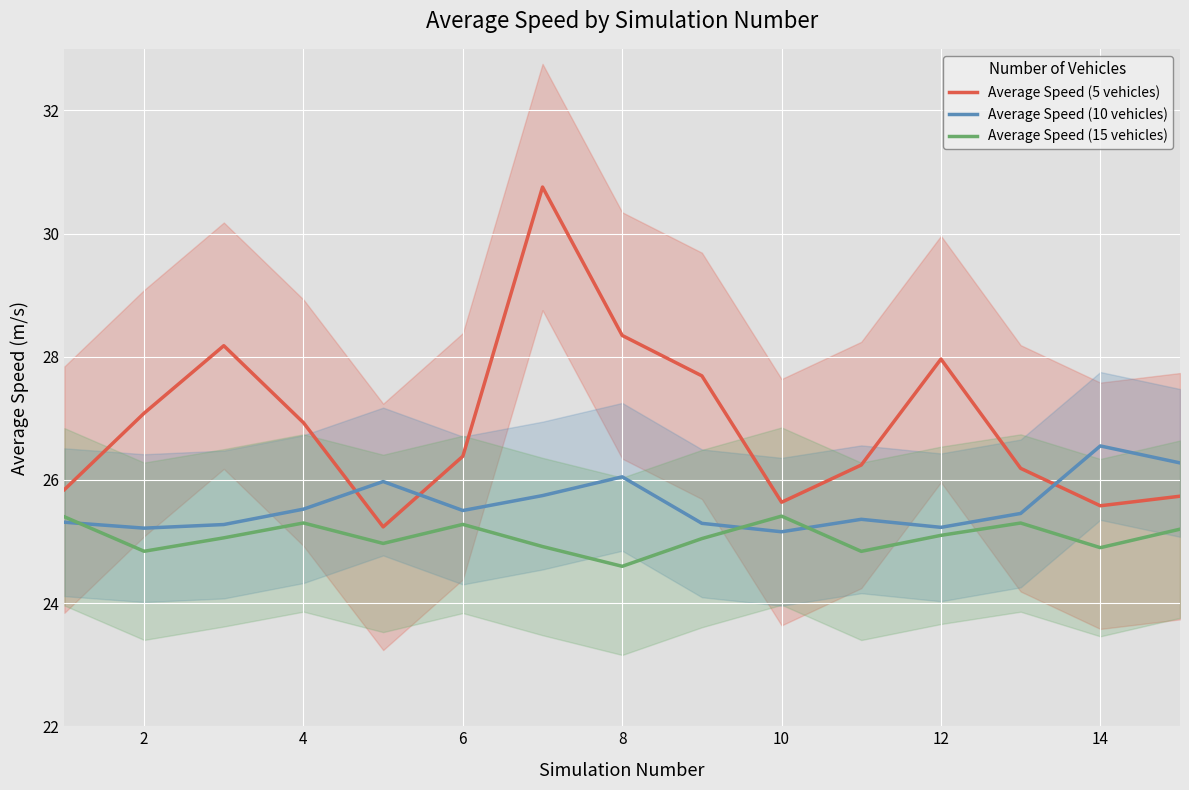

What value does the Average Speed (10 vehicles) series have at 12?

25.2